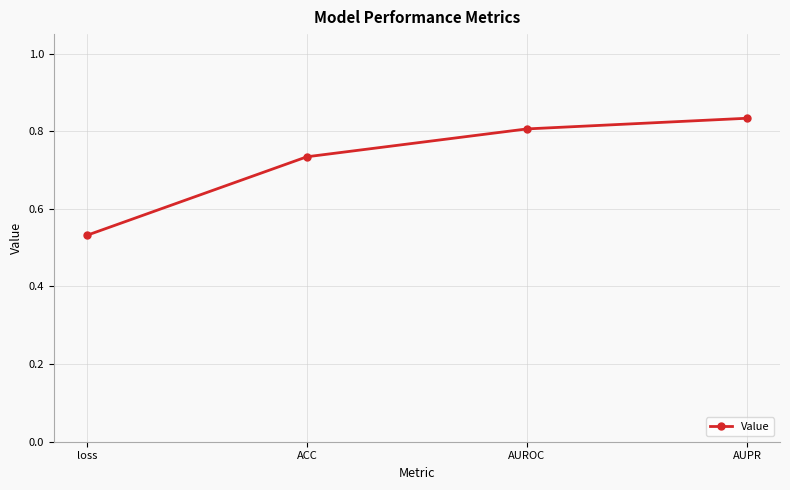

Rank the categories by value from highest to lowest.

AUPR, AUROC, ACC, loss